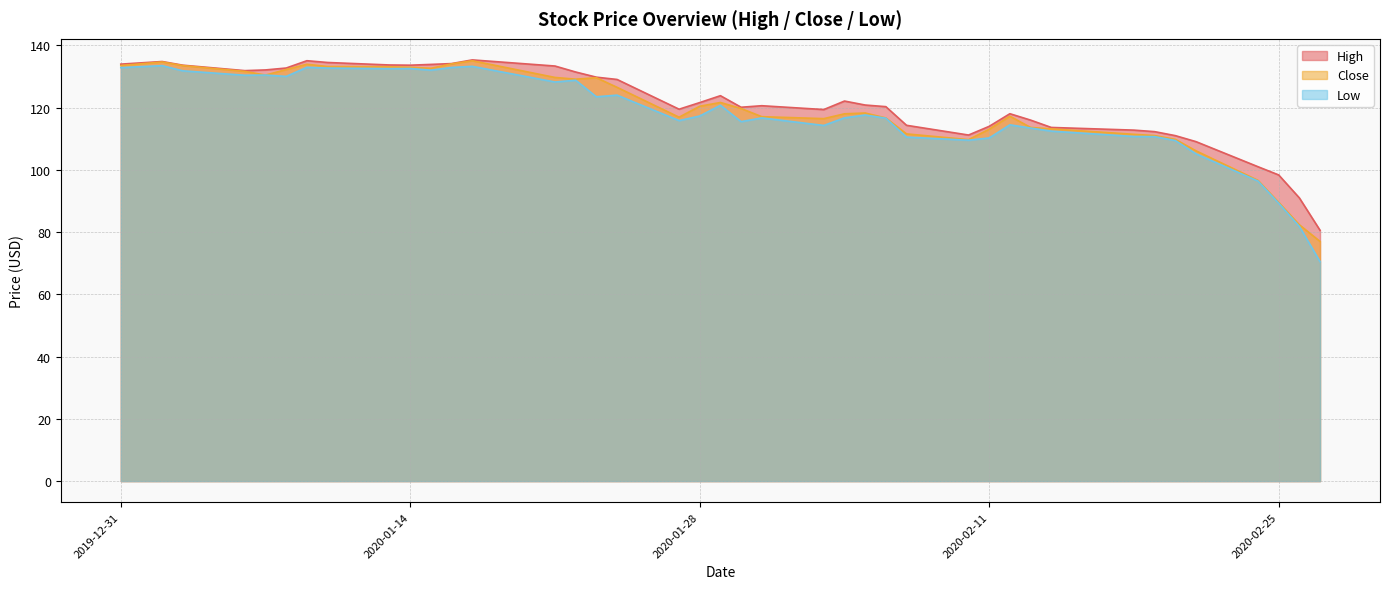

How many lines are shown in the chart?

3